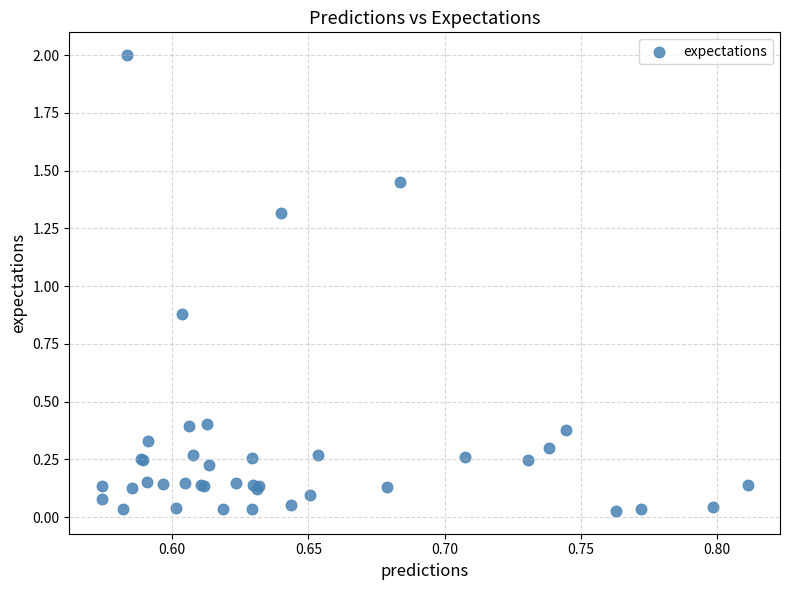

What Y value in the scatter plot is closest to 1?

0.9